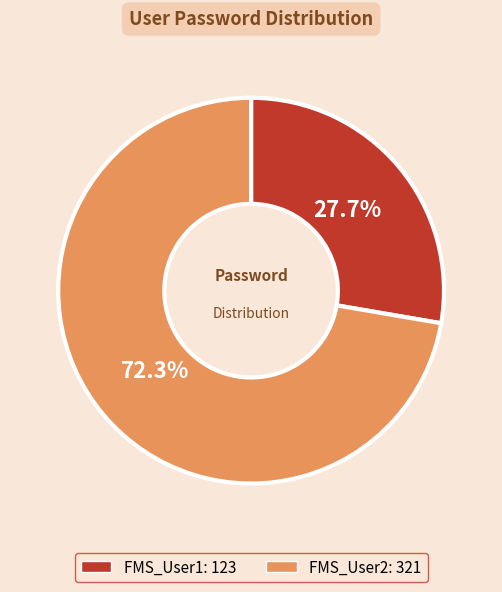

Which slice is the smallest?

FMS_User1